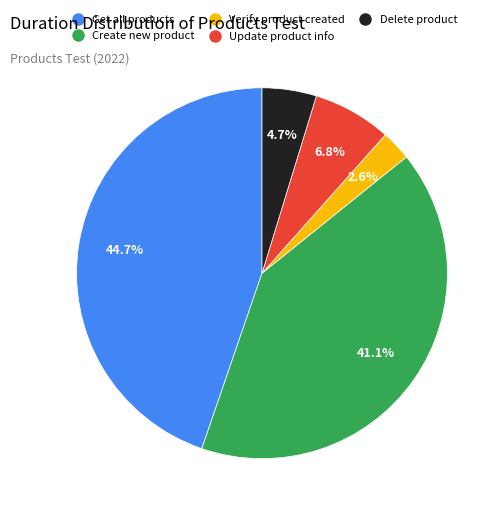

Between Get all products and Delete product, which is larger?

Get all products